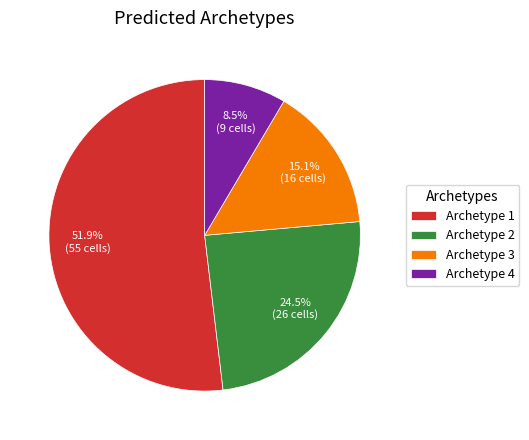

To the nearest percent, what portion does Archetype 1 represent?

52%